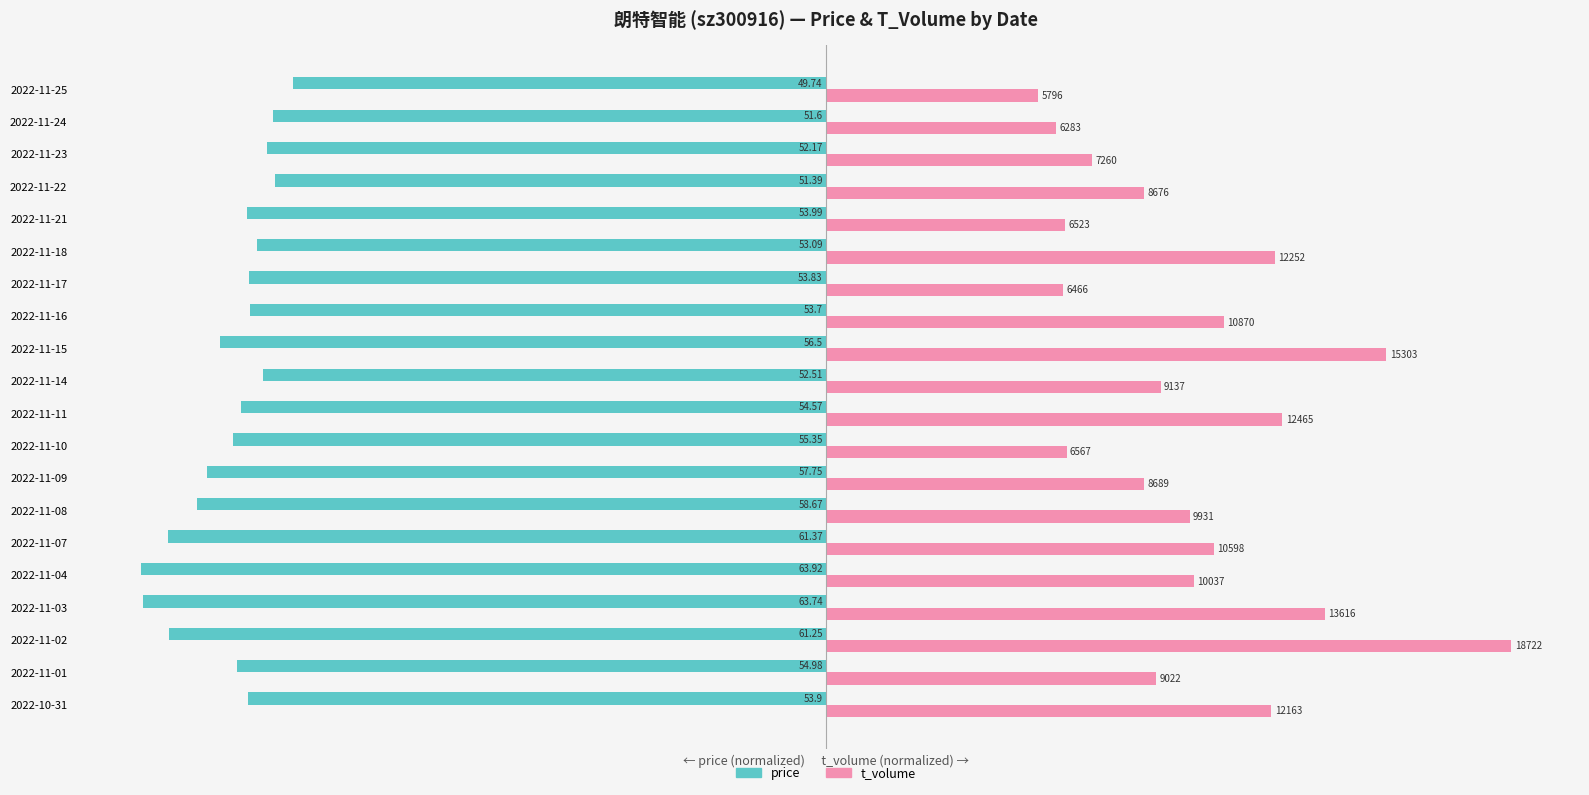

What are all the series names shown in the legend?

price, t_volume